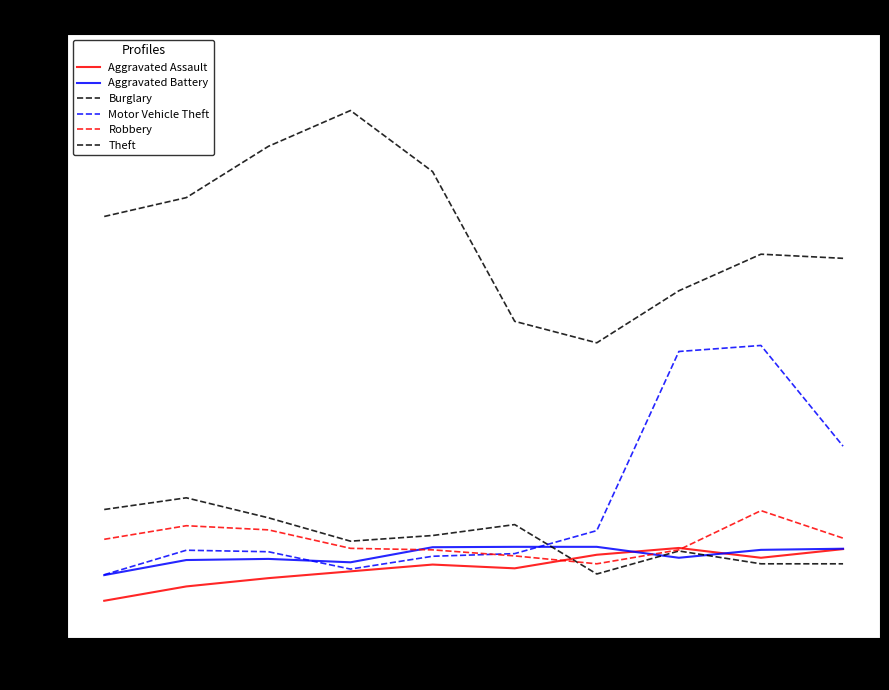

Does the chart display data point markers on the line(s)?

No